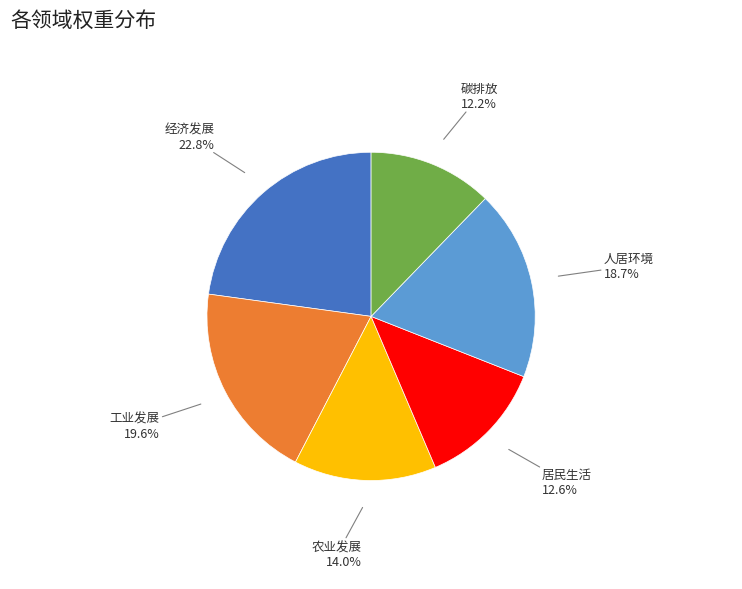

Does any single category account for the majority?

No